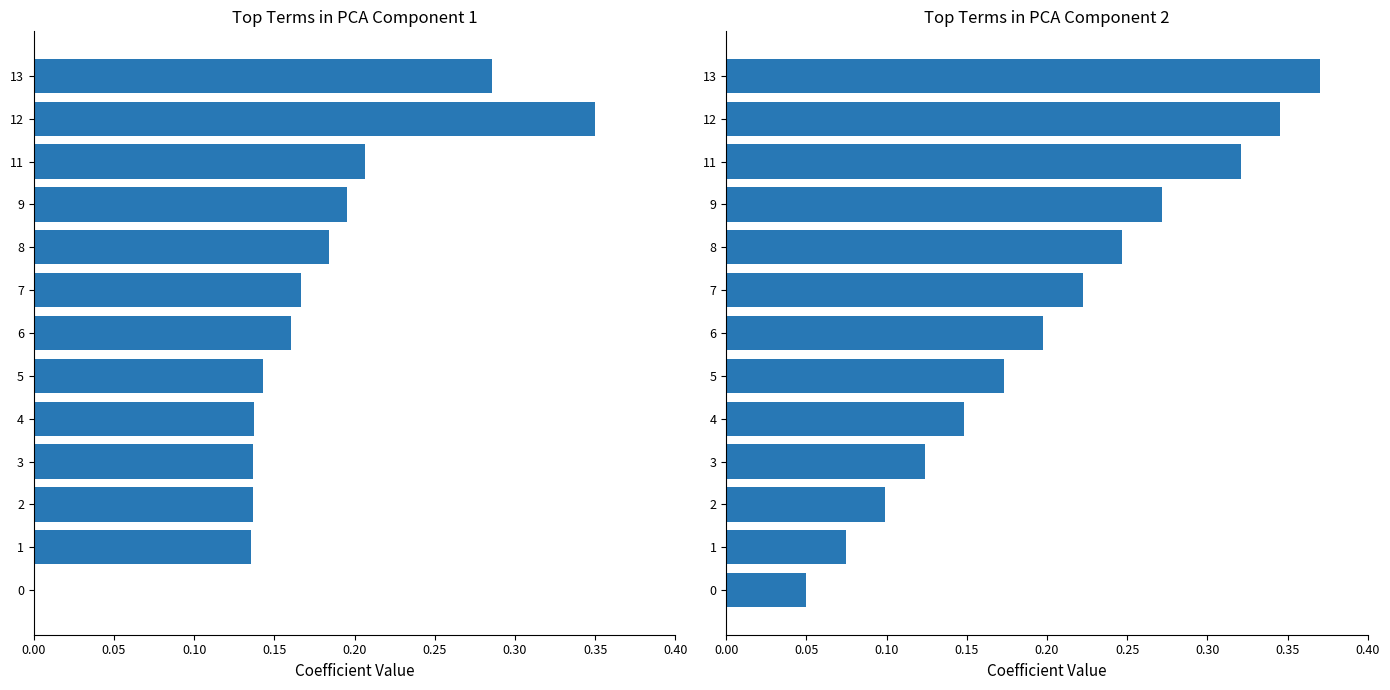

What is the label of the 7th bar from the right?

9